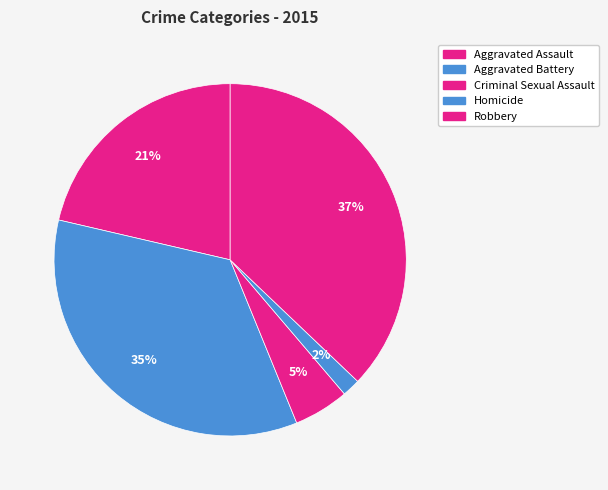

How many slices are in this pie chart?

5